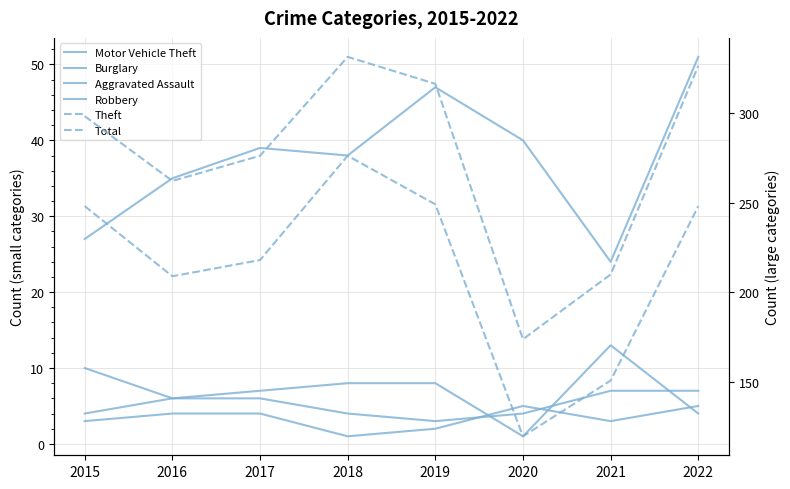

Is it true that Total equals 111 at 2016?

False